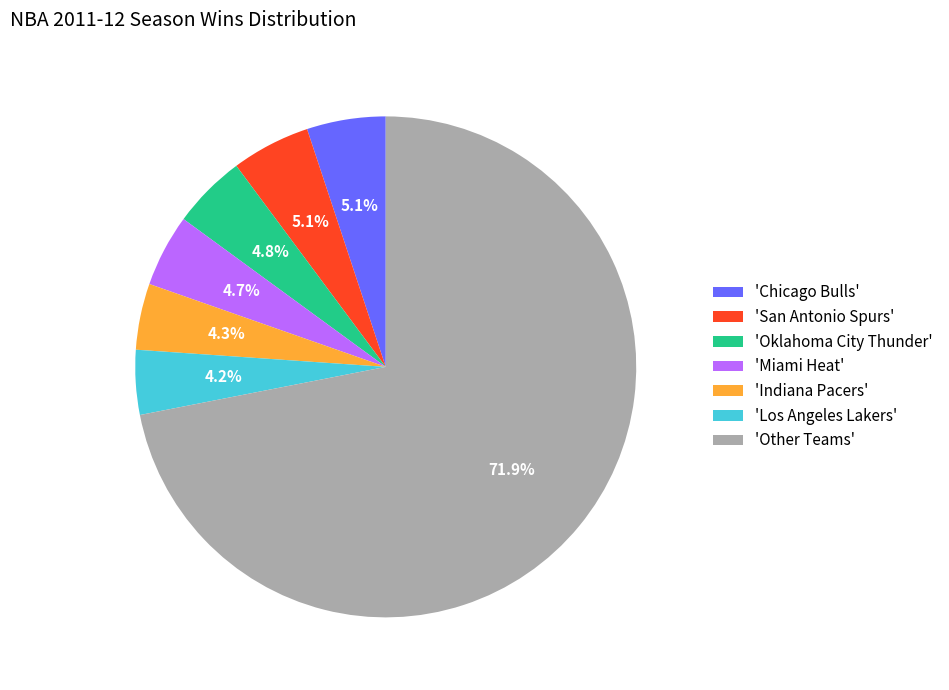

Combined, do 'Chicago Bulls' and 'Miami Heat' account for over 50%?

No